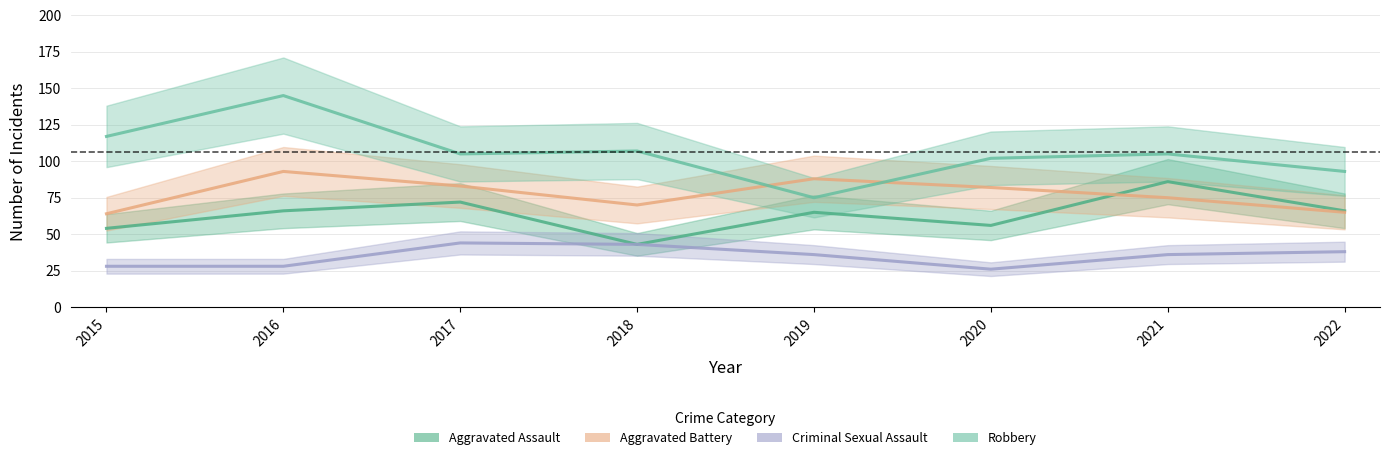

Rank the categories by Robbery value from lowest to highest.

2019, 2022, 2020, 2017, 2021, 2018, 2015, 2016